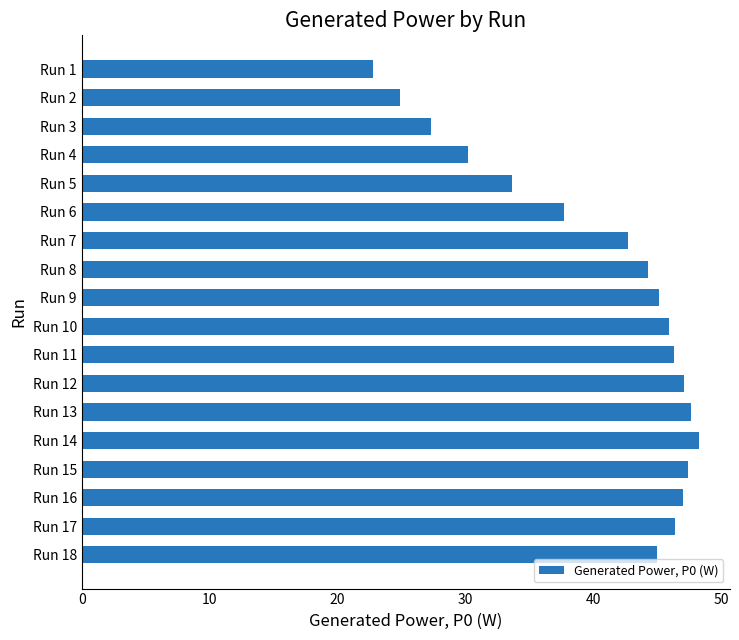

What is the average value?

40.5